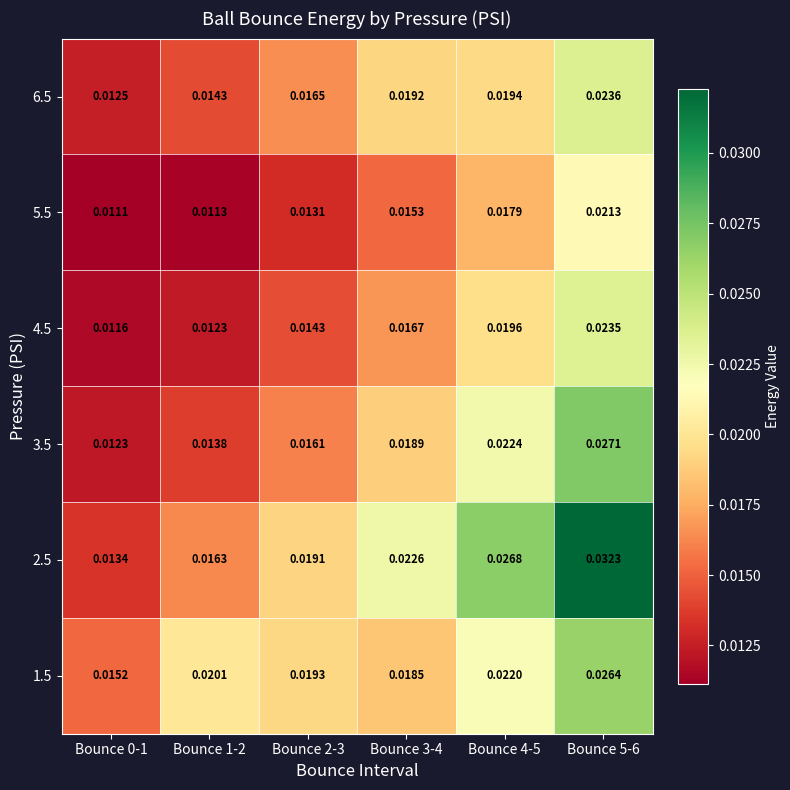

Is the value of 5.5 at Bounce 1-2 greater than the value of 3.5 at Bounce 0-1?

No